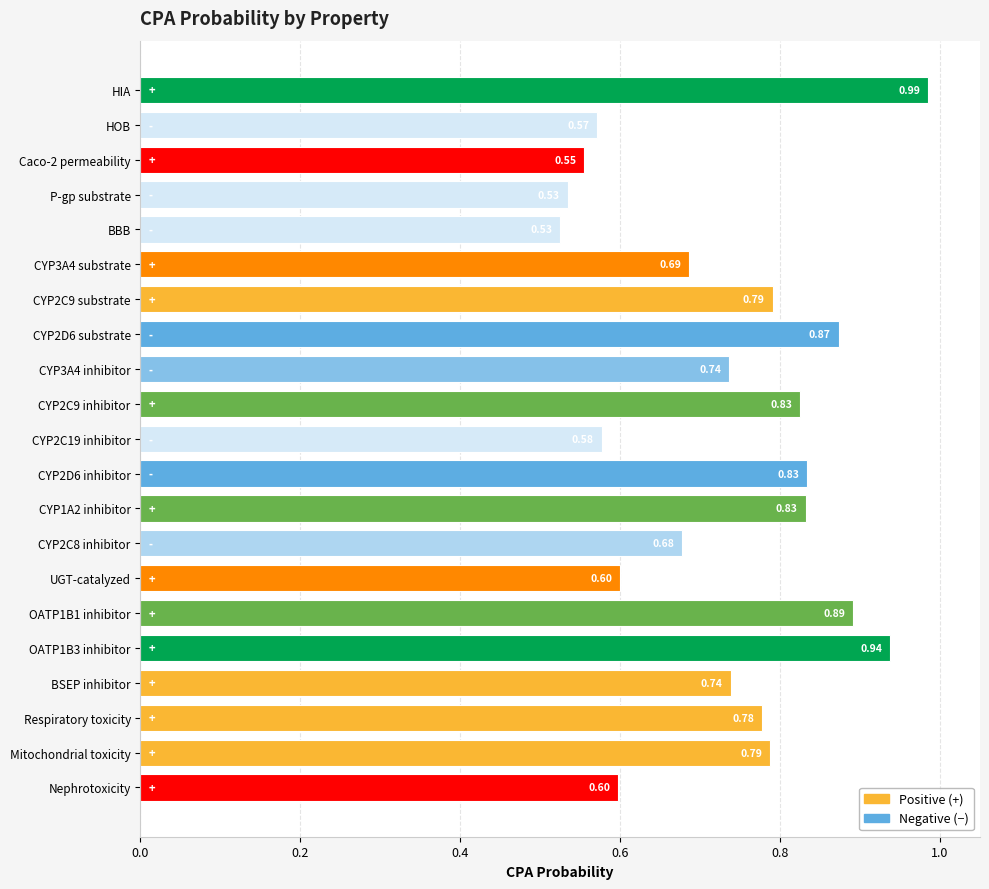

What is the label of the 19th bar from the top?

Respiratory toxicity